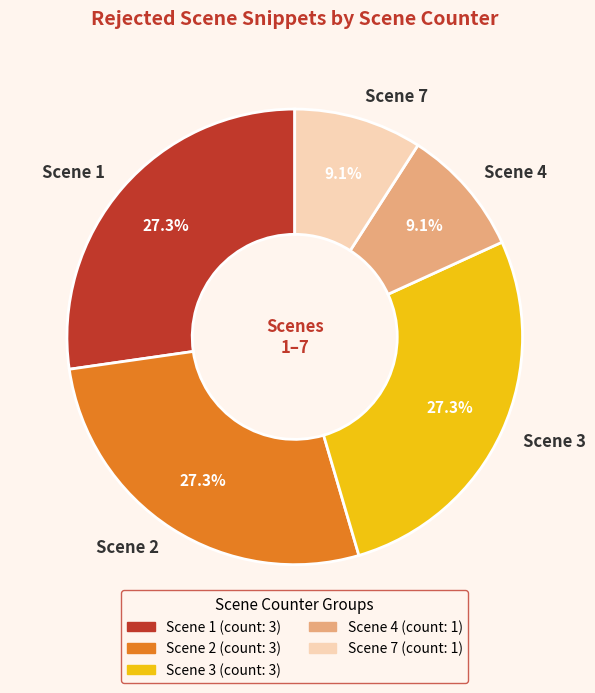

To the nearest percent, what portion does Scene 4 represent?

9%